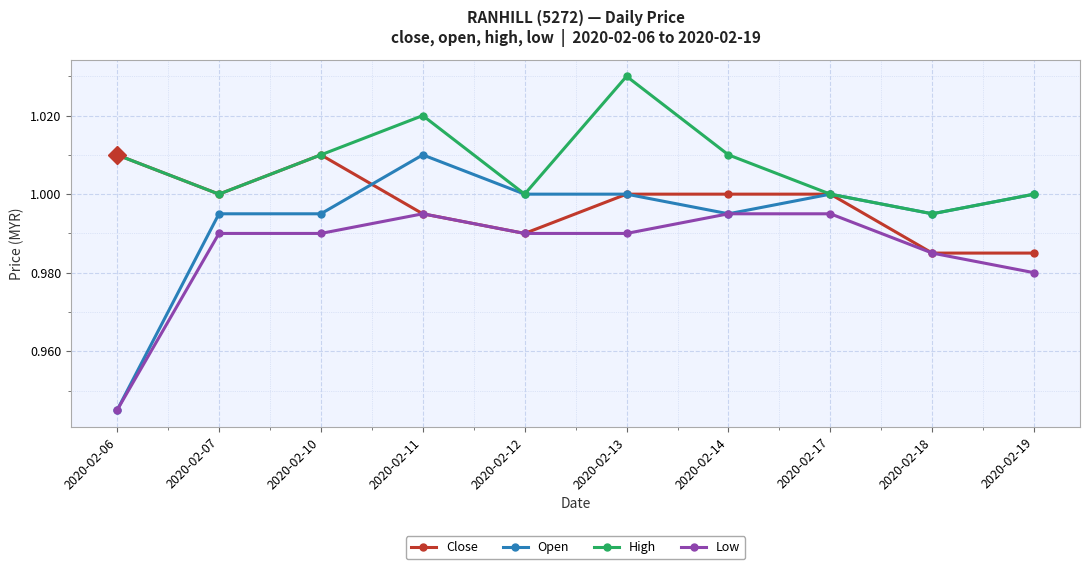

In High, how many points are lower than both neighbors (excluding endpoints)?

3